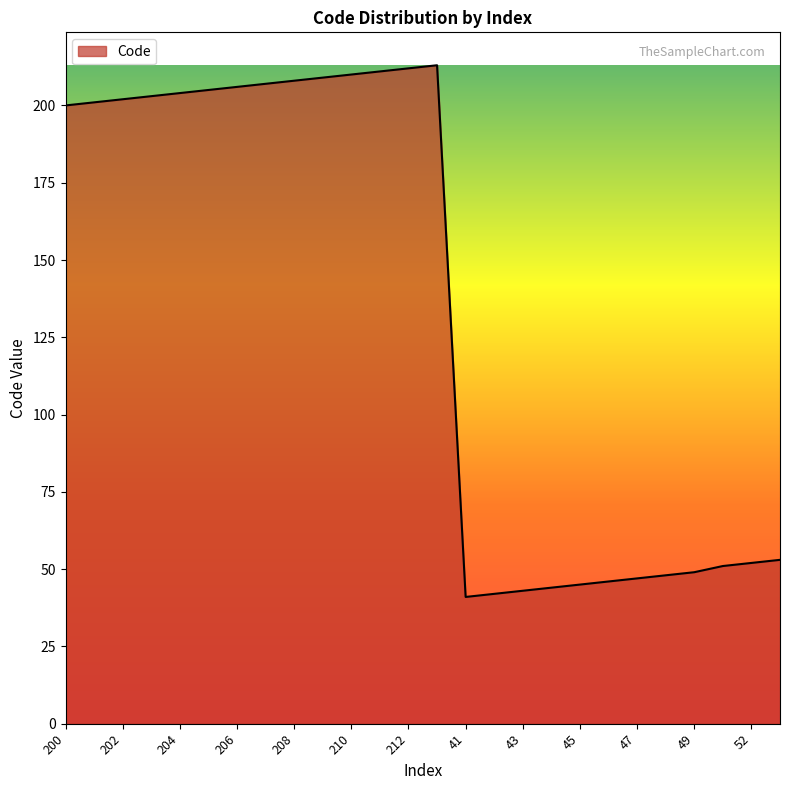

What is the greatest value displayed?

213